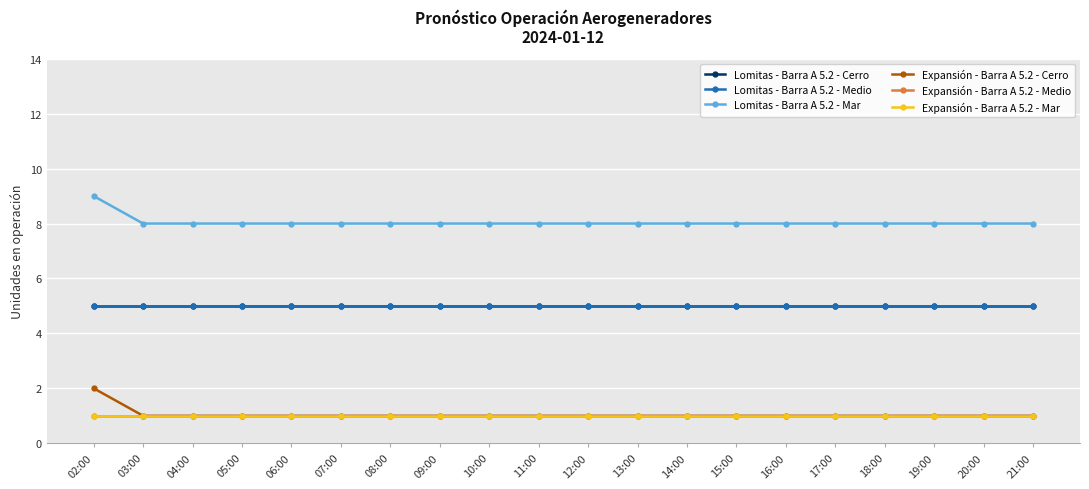

Read the Expansión - Barra A 5.2 - Mar value at 11:00.

1